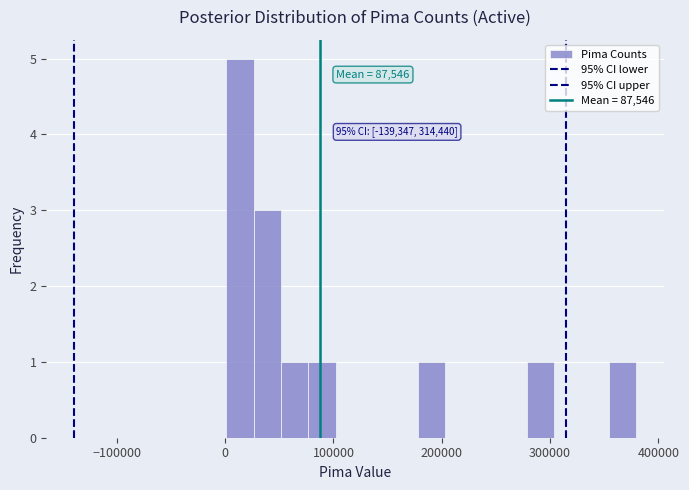

Read against the x-axis, roughly where is the centre of the tallest bar?

10000